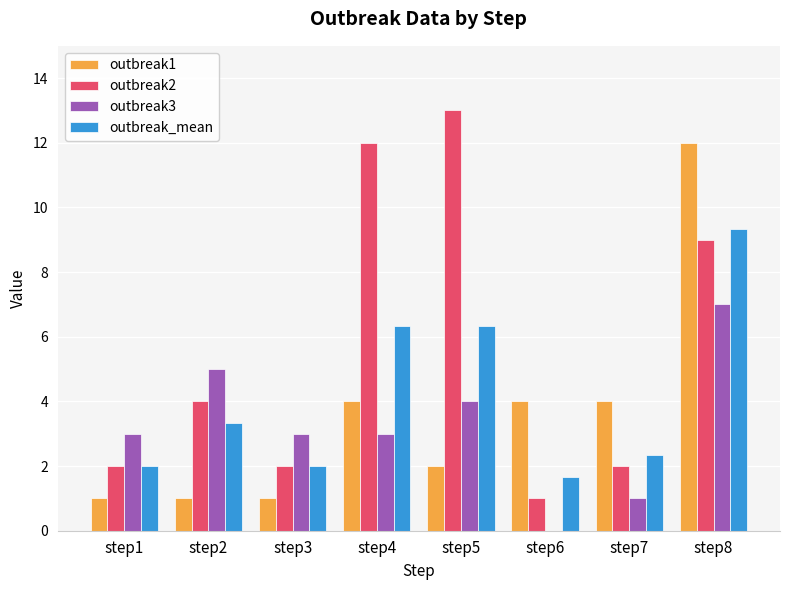

Which series has the largest range (max minus min)?

outbreak2